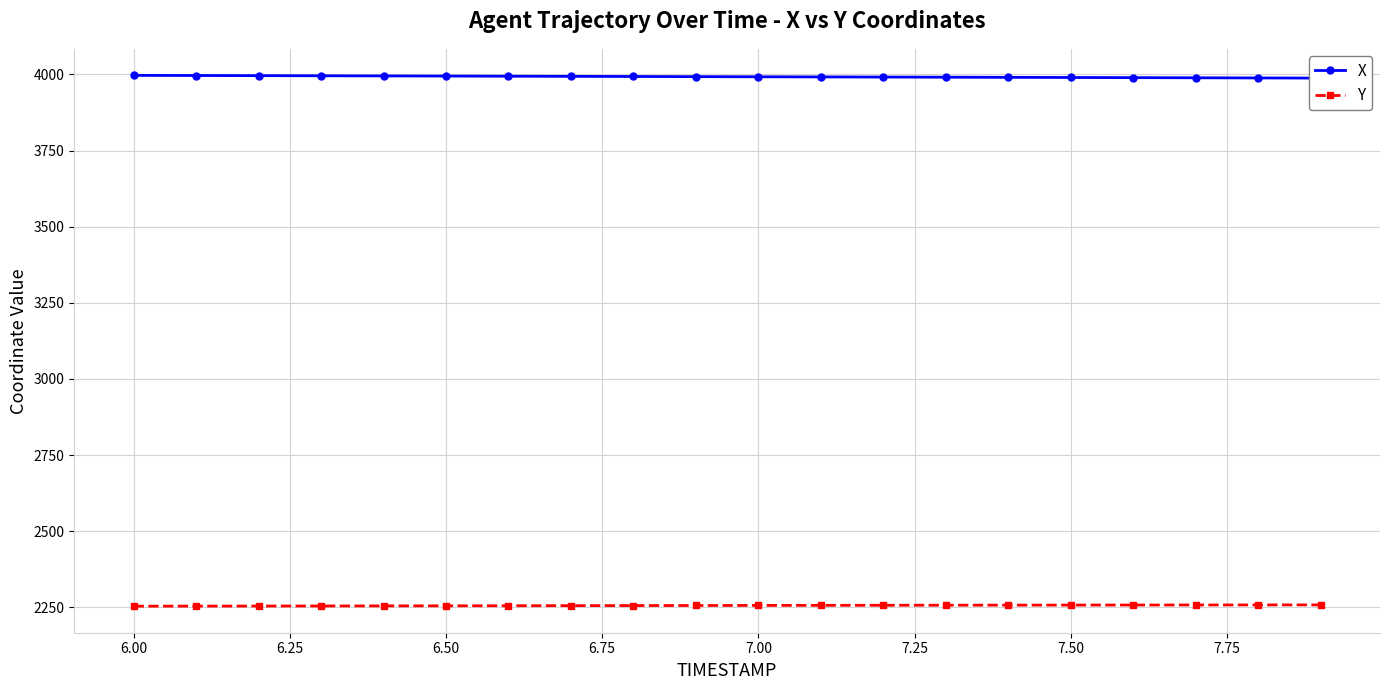

What is the minimum value for Y?

2254.1